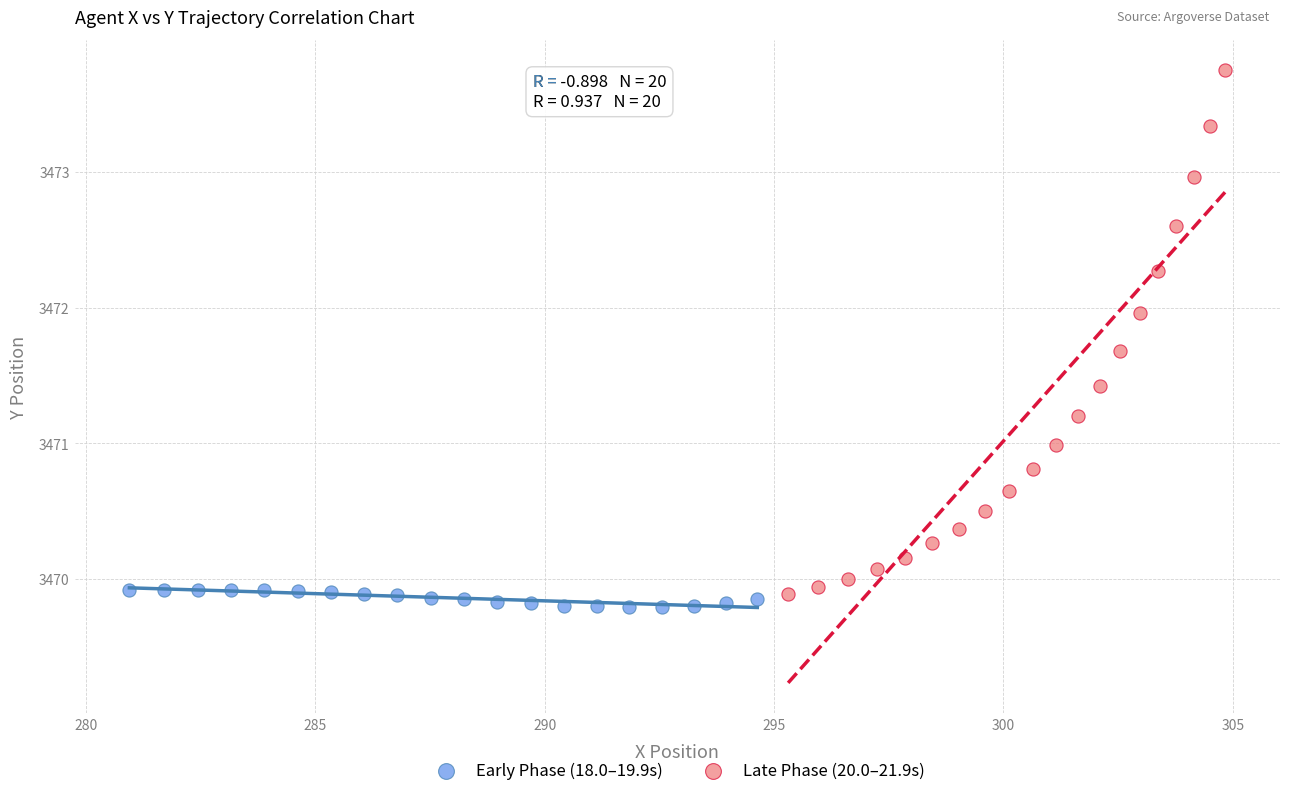

What are all the series names shown in the legend?

Early Phase (18.0–19.9s), Late Phase (20.0–21.9s)